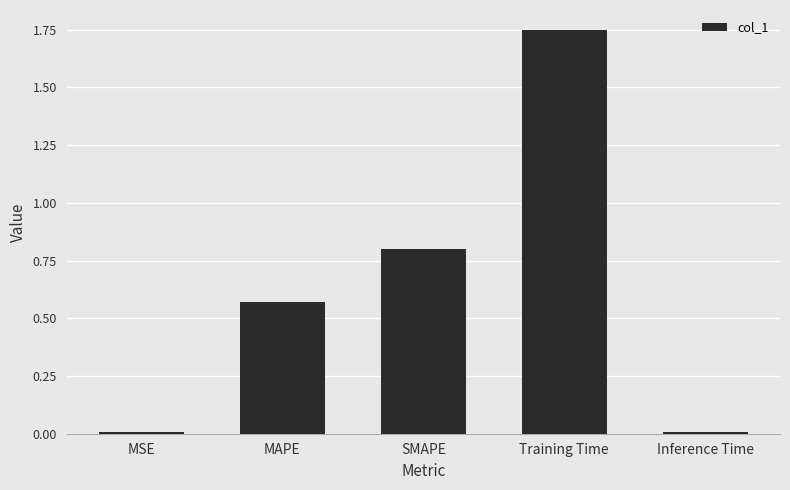

What is the label of the 4th bar from the left?

Training Time